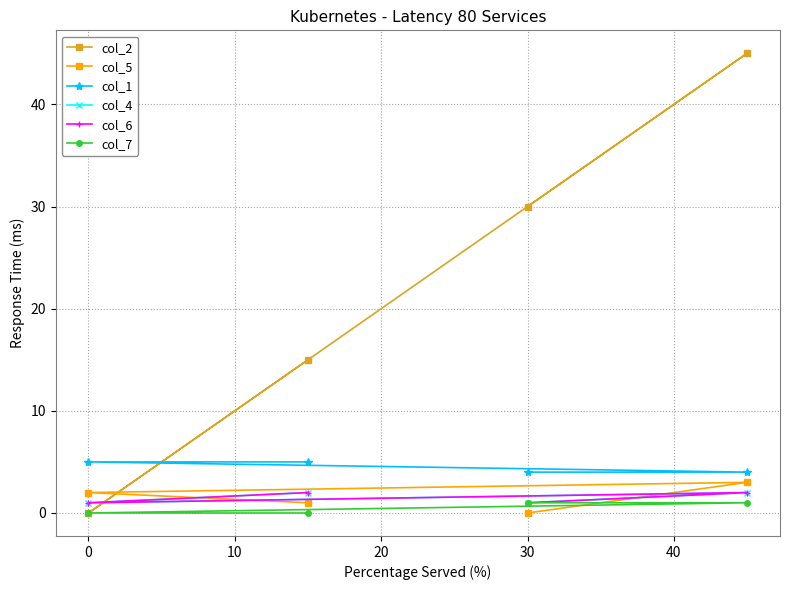

What is the sum of all col_4 values?

6